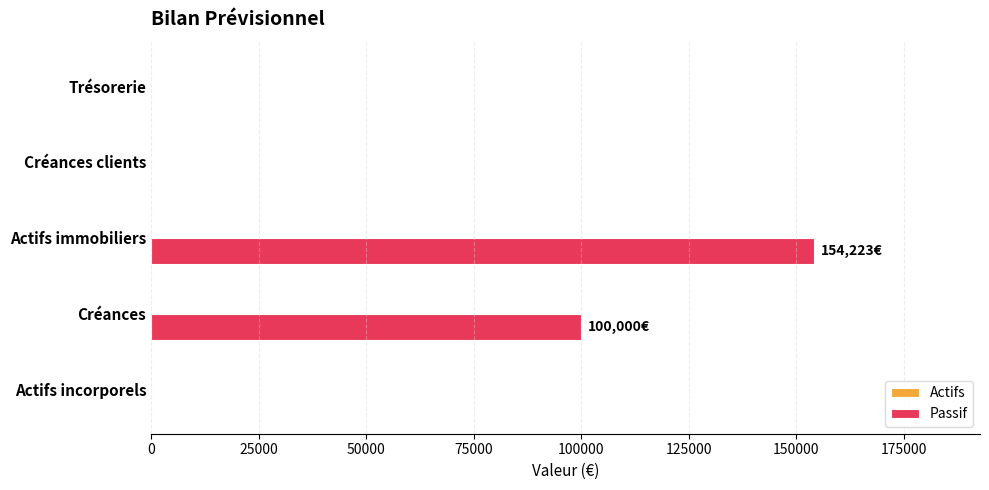

At which label is the value closest to 77111?

Créances